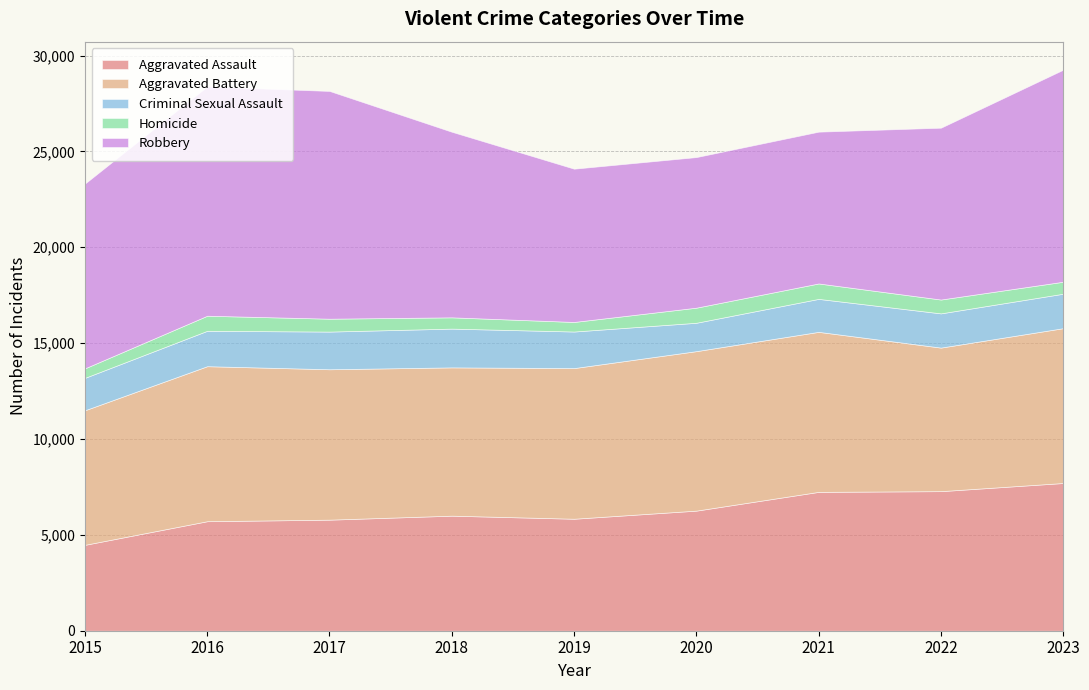

True or false: Homicide and Criminal Sexual Assault intersect in this chart.

False